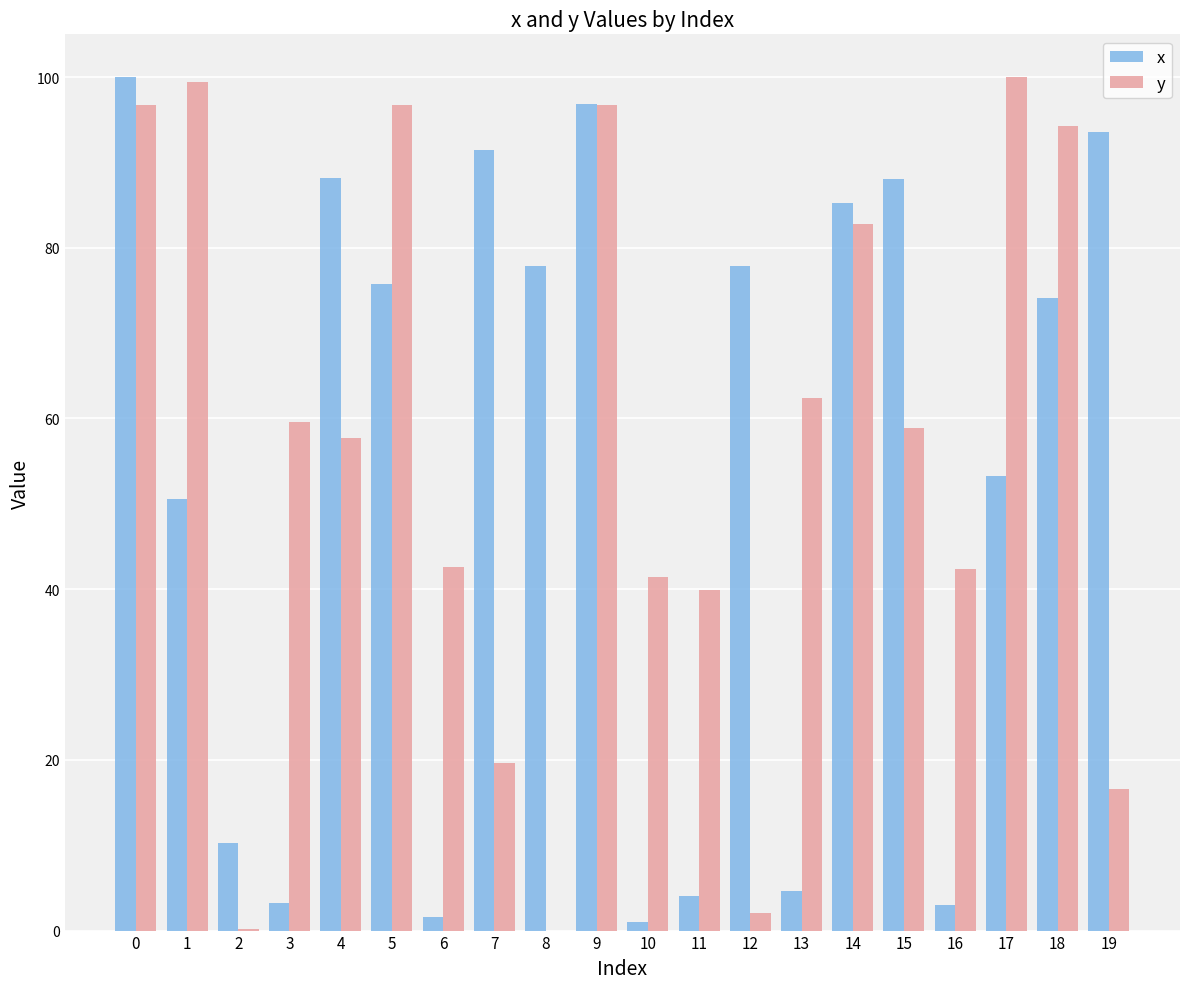

What are all the series names shown in the legend?

x, y